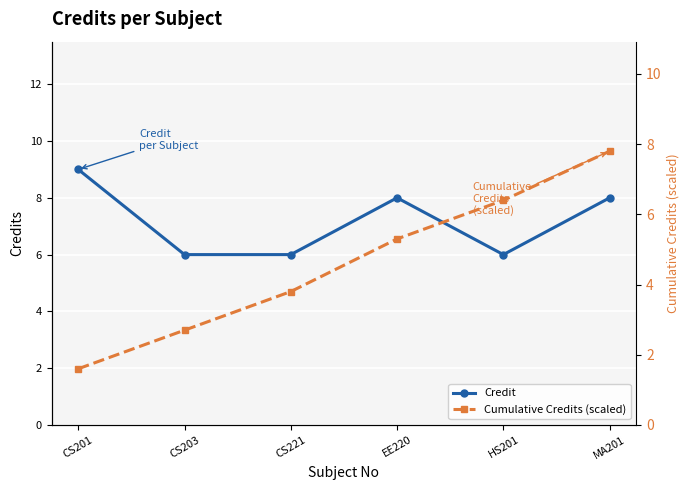

At how many categories does at least one series exceed 3?

6